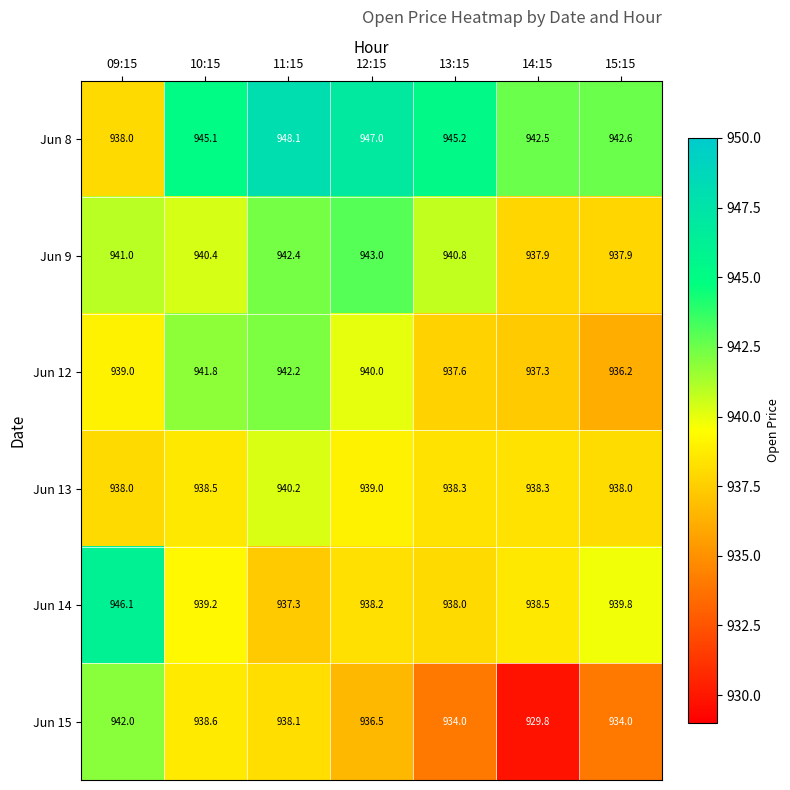

What value does the Jun 15 series have at 12:15?

936.5